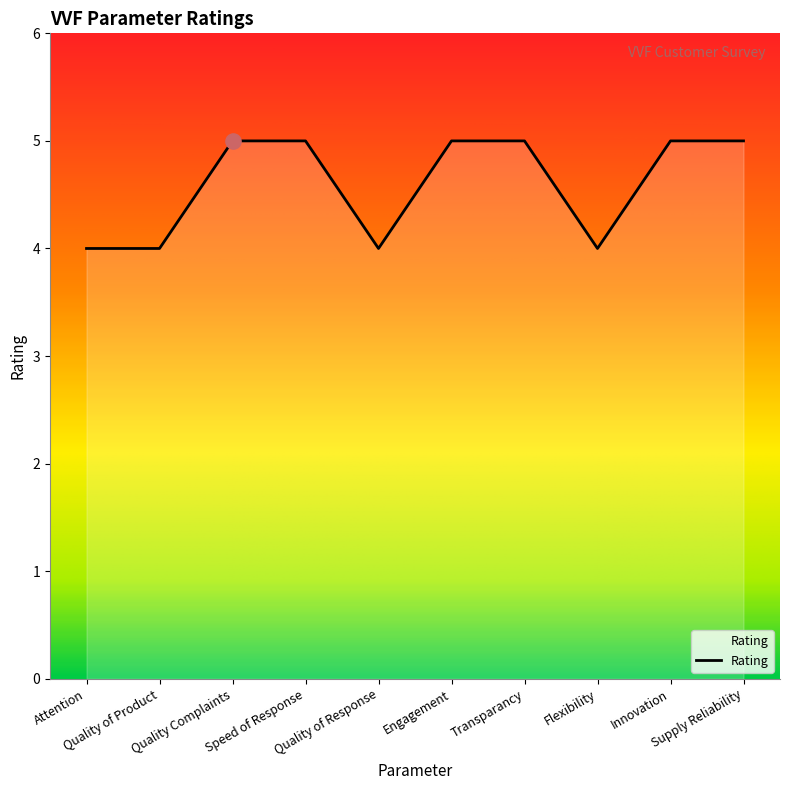

What is the change in value from Attention to Transparancy?

+1